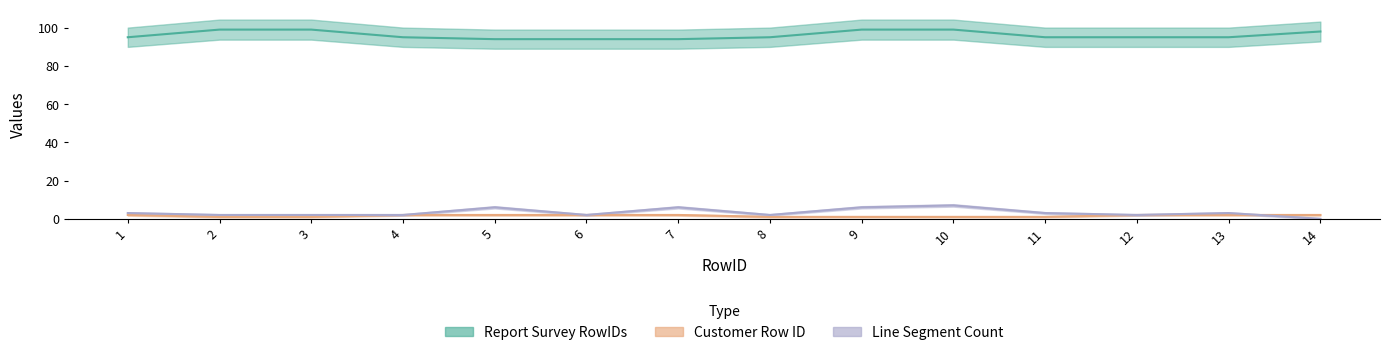

Which series changed the most between 7 and 8?

Line Segment Count